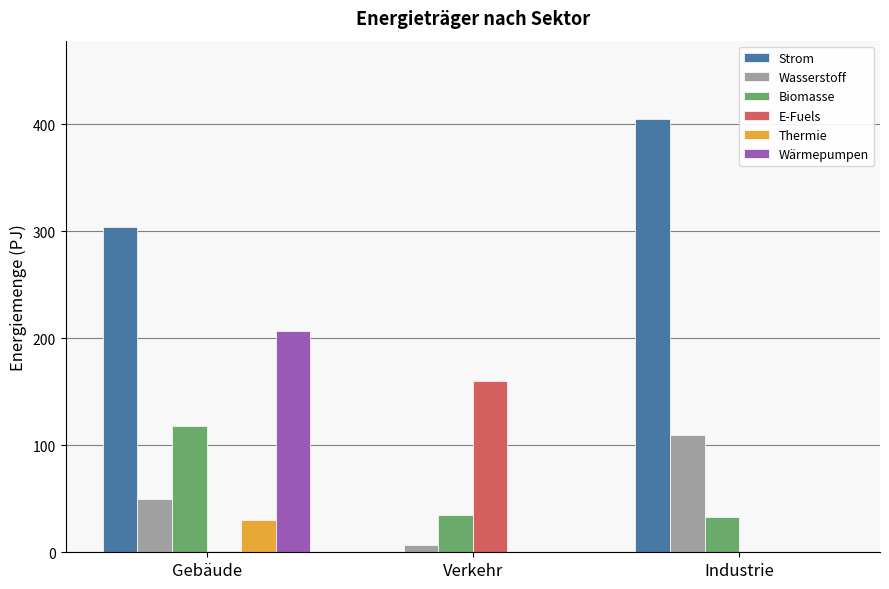

What is the difference between the Wasserstoff values at Industrie and Verkehr?

102.7